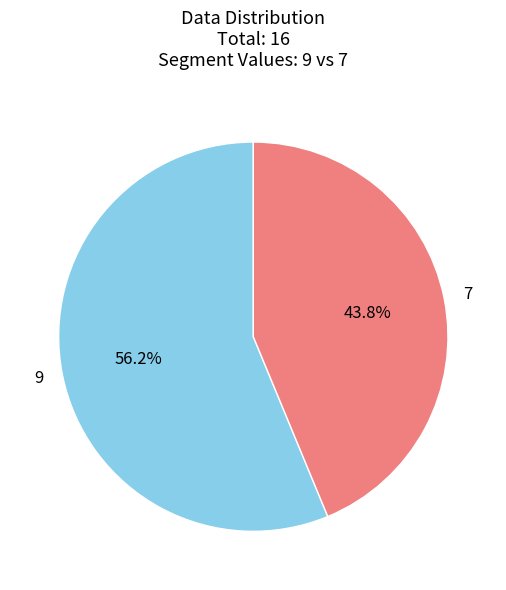

Count the number of slices in the pie.

2